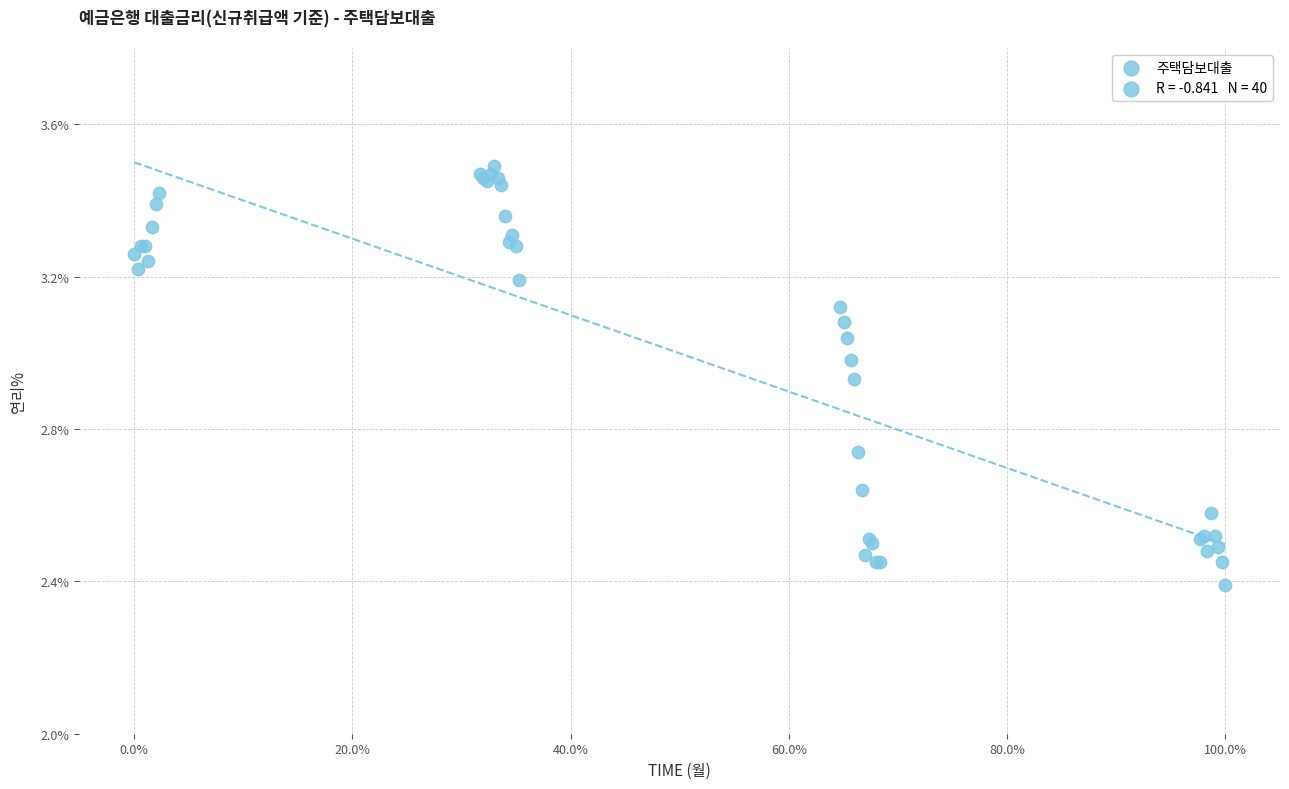

What Y value in the scatter plot is closest to 2?

2.4